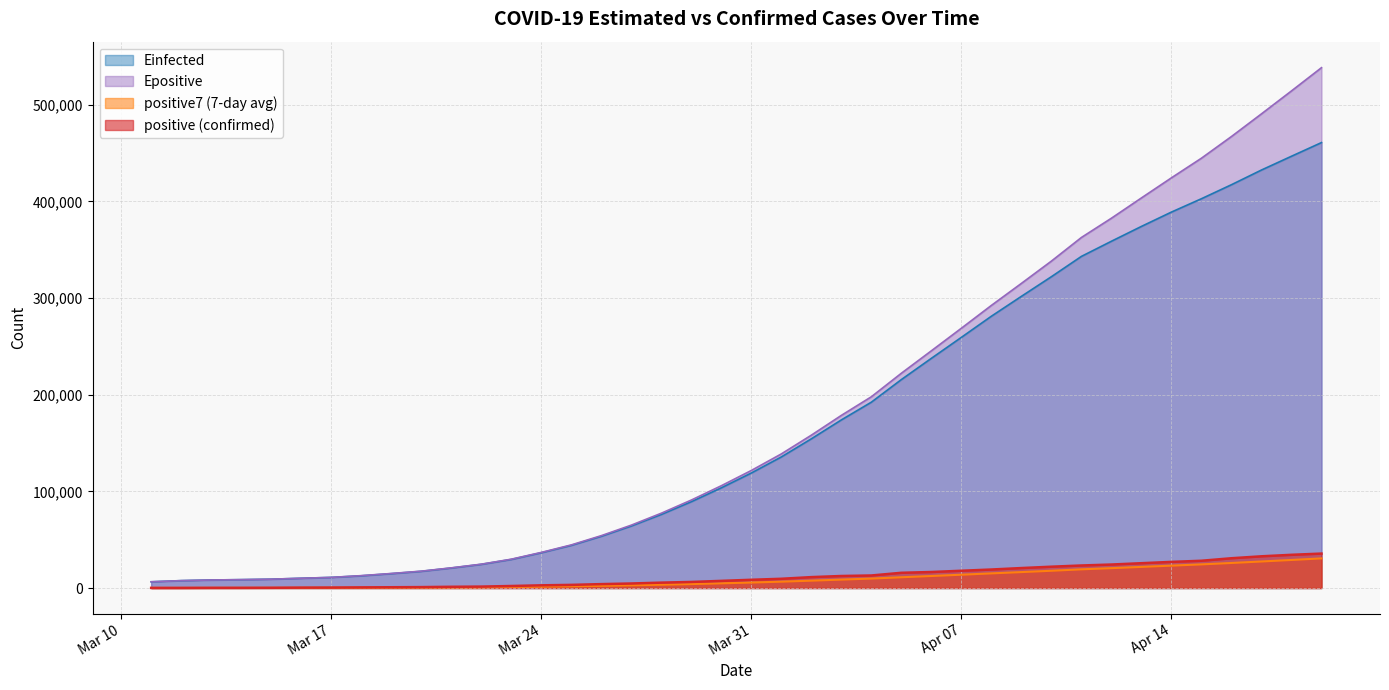

How many data points does each series have?

40